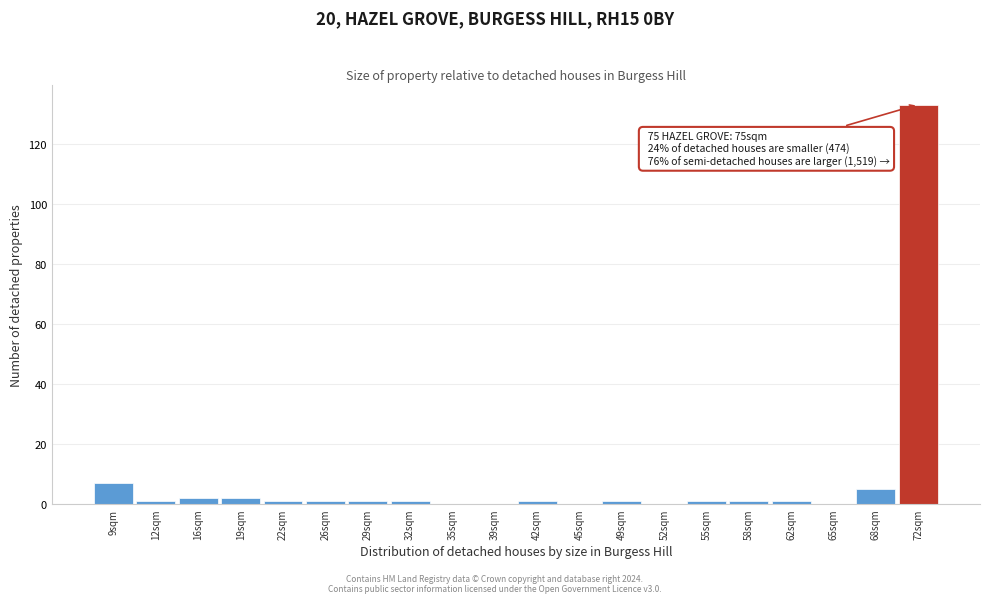

Reading right to left, what are all the values shown in this chart?

72sqm=133	68sqm=5	65sqm=0	62sqm=1	58sqm=1	55sqm=1	52sqm=0	49sqm=1	45sqm=0	42sqm=1	39sqm=0	35sqm=0	32sqm=1	29sqm=1	26sqm=1	22sqm=1	19sqm=2	16sqm=2	12sqm=1	9sqm=7